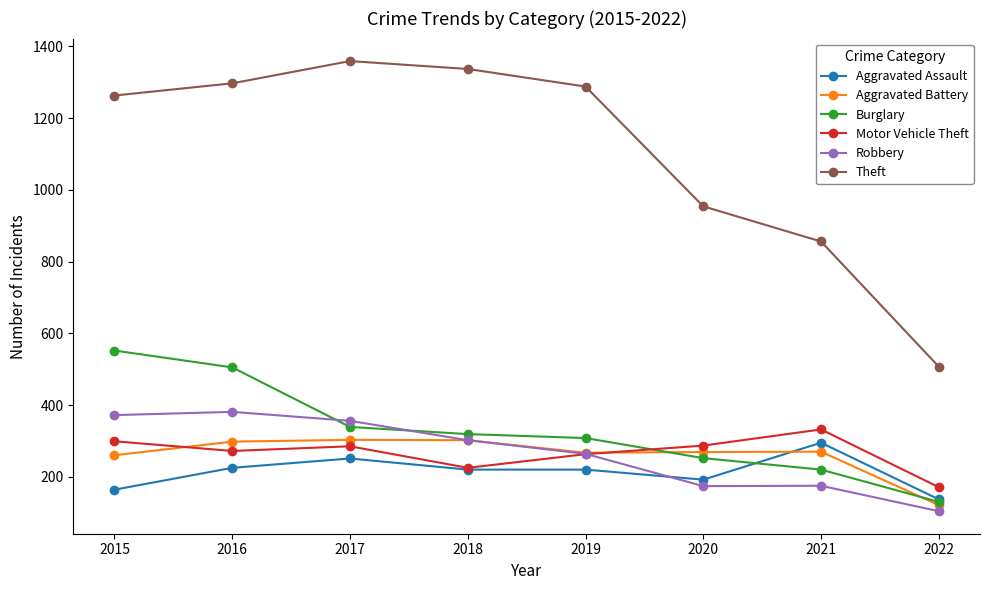

How many series are shown in this chart?

6